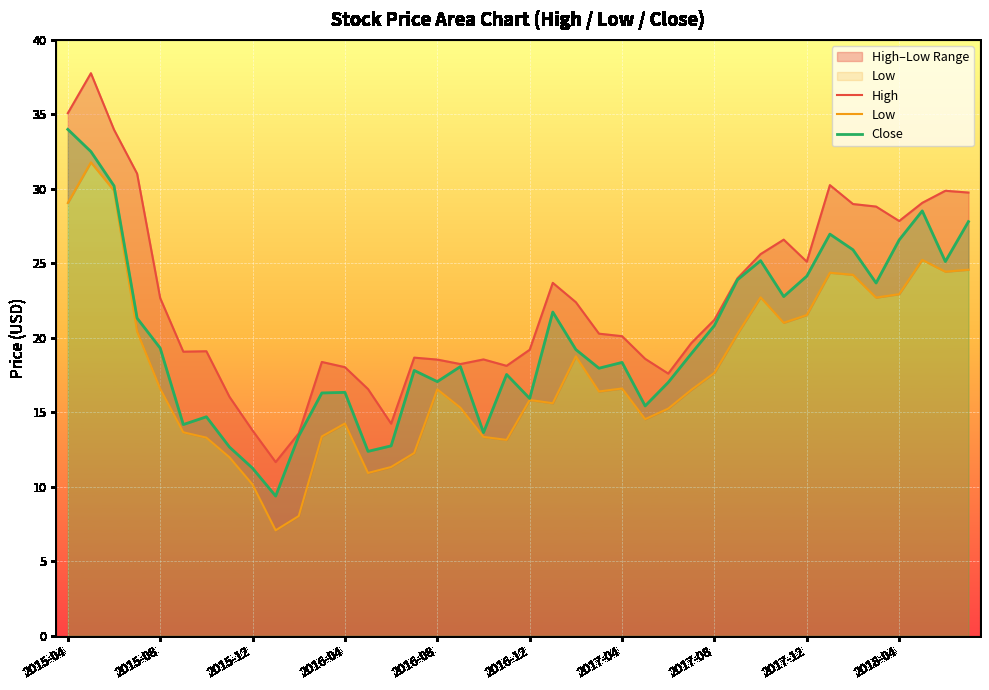

What is the difference between the maximum and minimum values in the Low series?

24.7